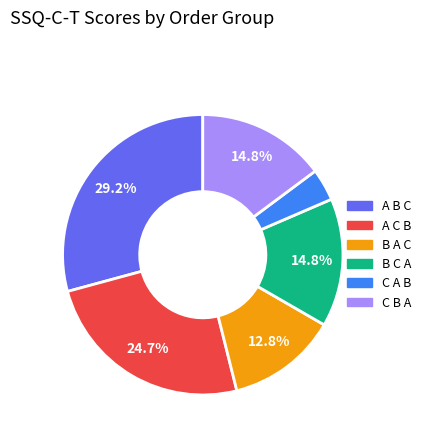

Is there any slice that represents more than half of the pie?

No